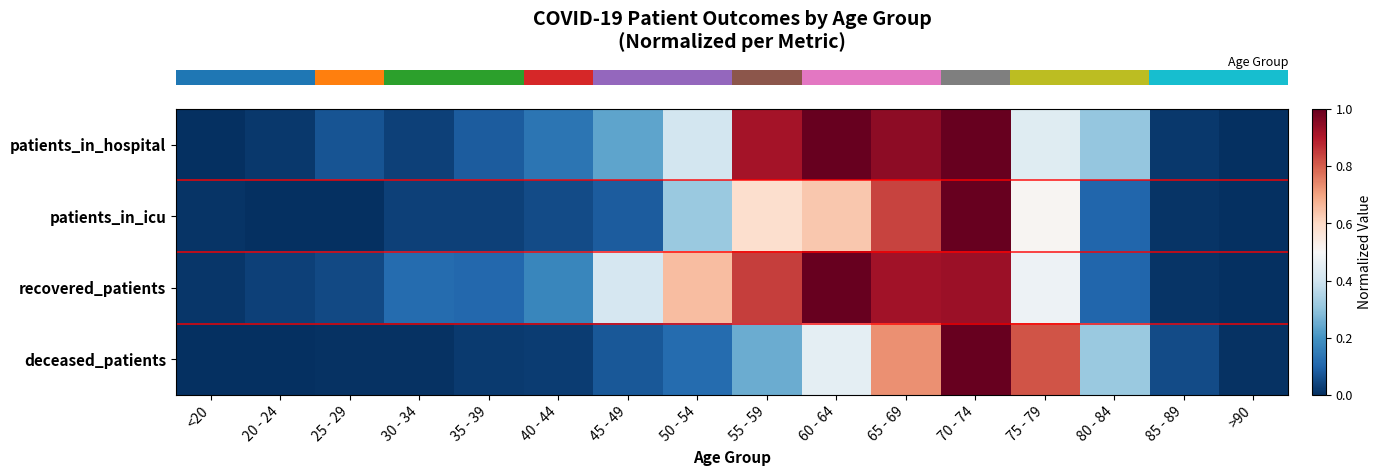

What is the total value across all series at 65 - 69?

3.4